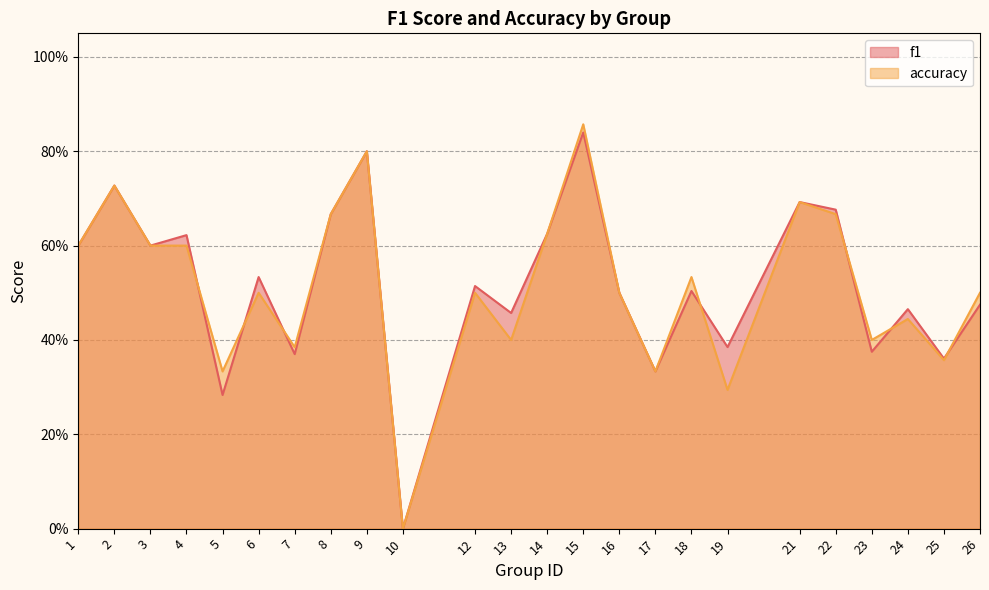

How many interior local valleys does the f1 series have?

9